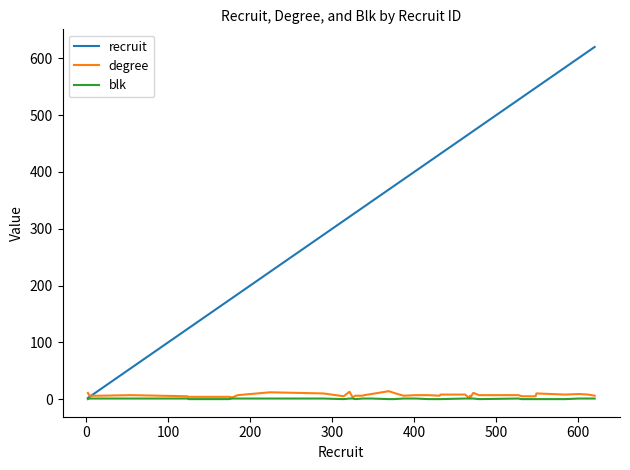

Which series has the widest spread of values?

recruit